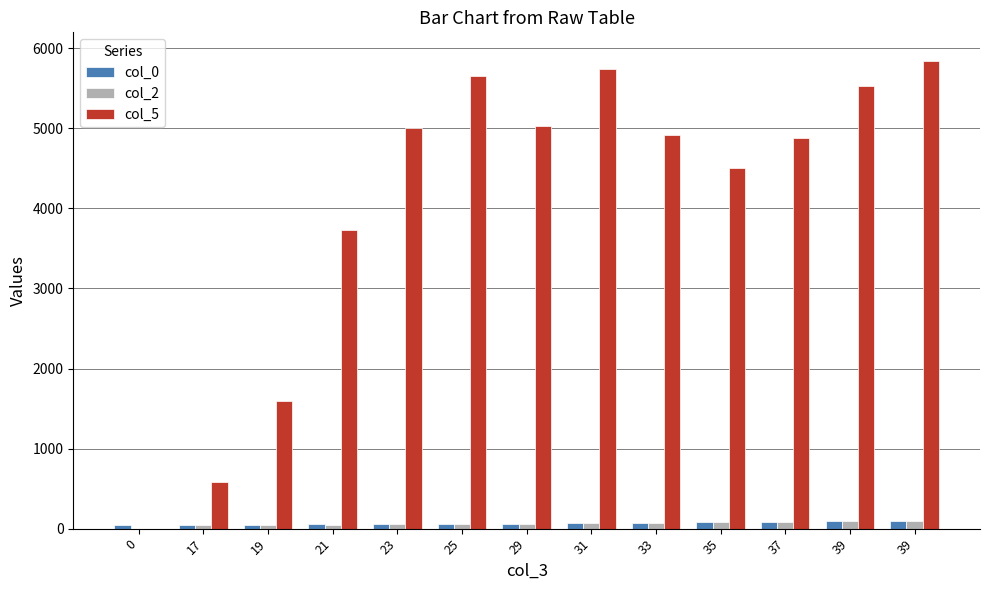

The col_2 series shows 101.0 at 39. True or false?

True